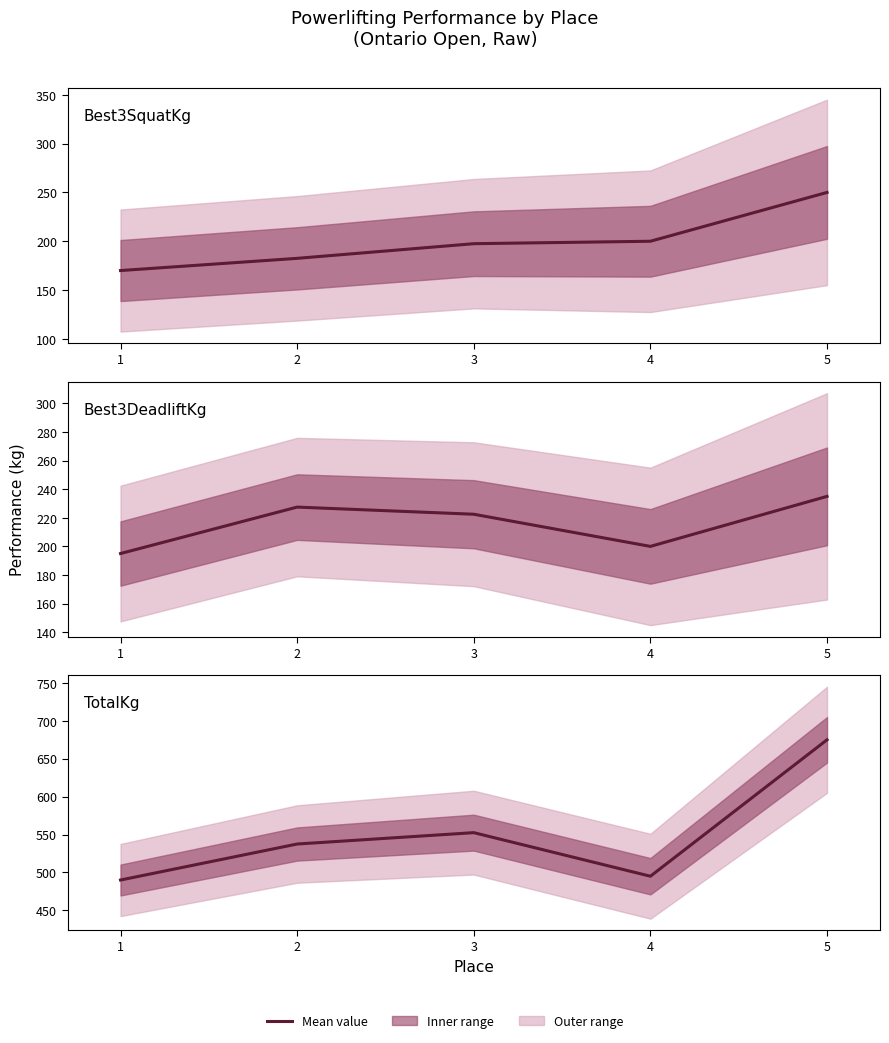

What is the value of the Best3SquatKg point at the 2nd from the left?

182.5